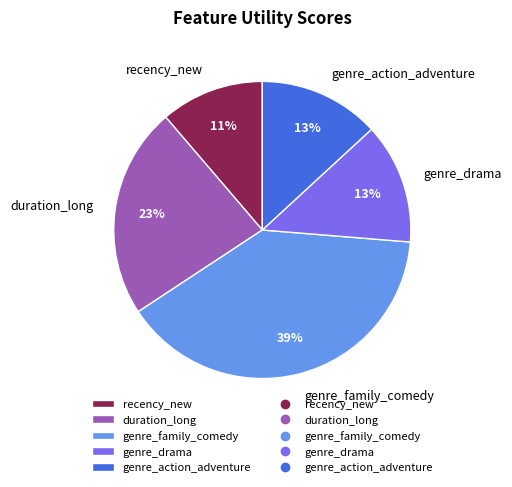

Is there a majority slice in this chart?

No